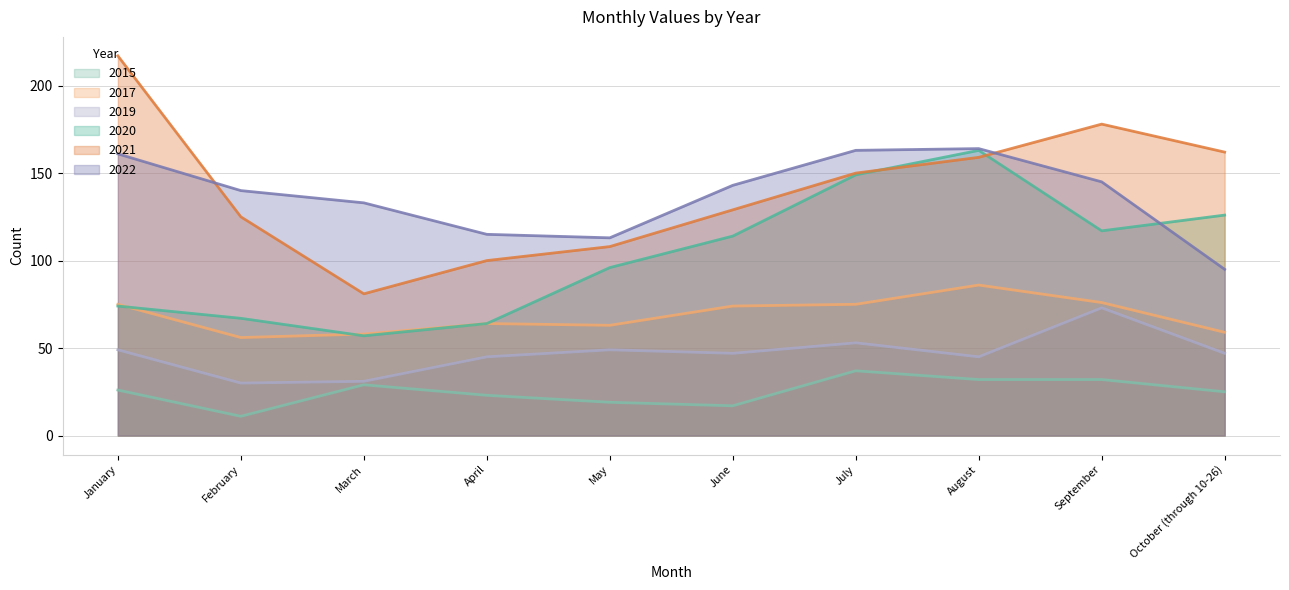

At how many categories does at least one series exceed 81?

10